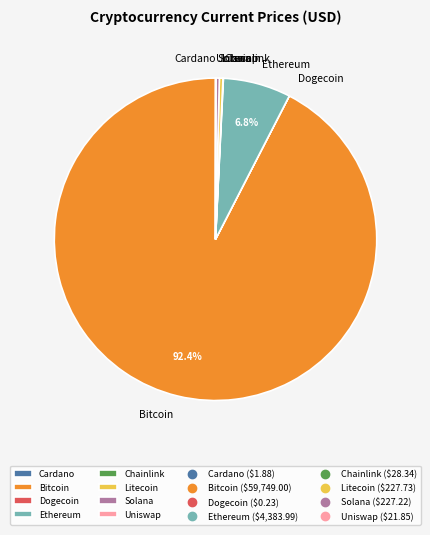

Which slice is the largest?

Bitcoin